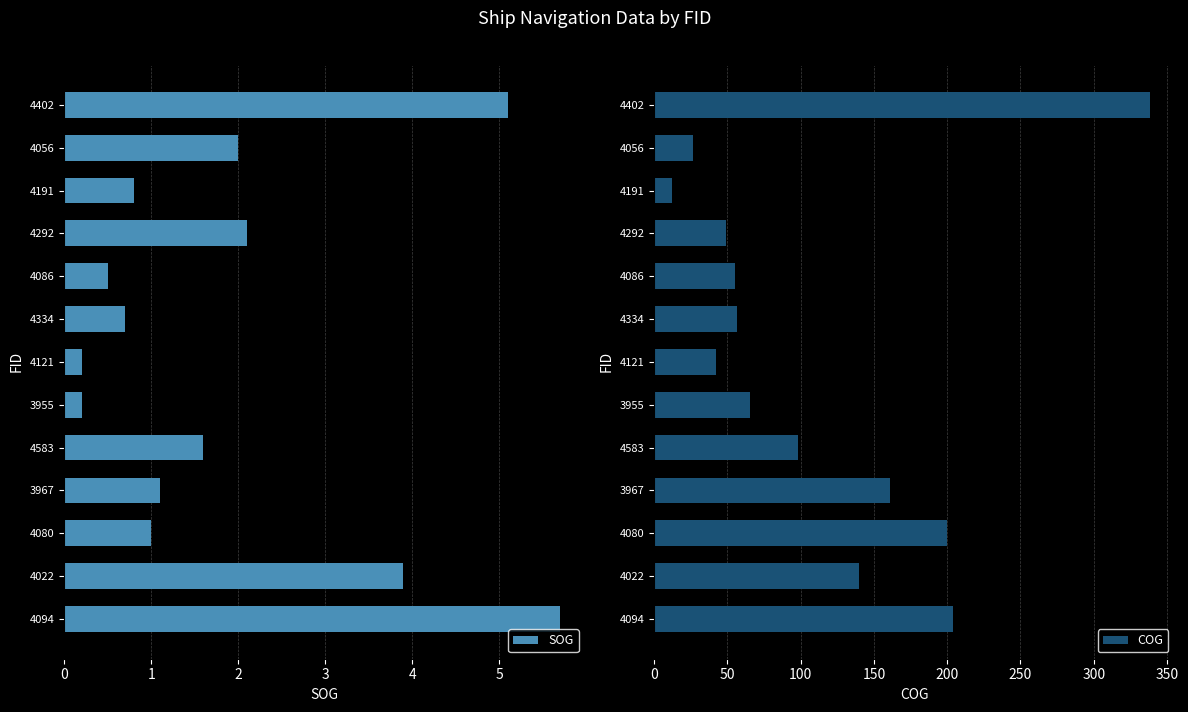

Which series has the widest spread of values?

COG